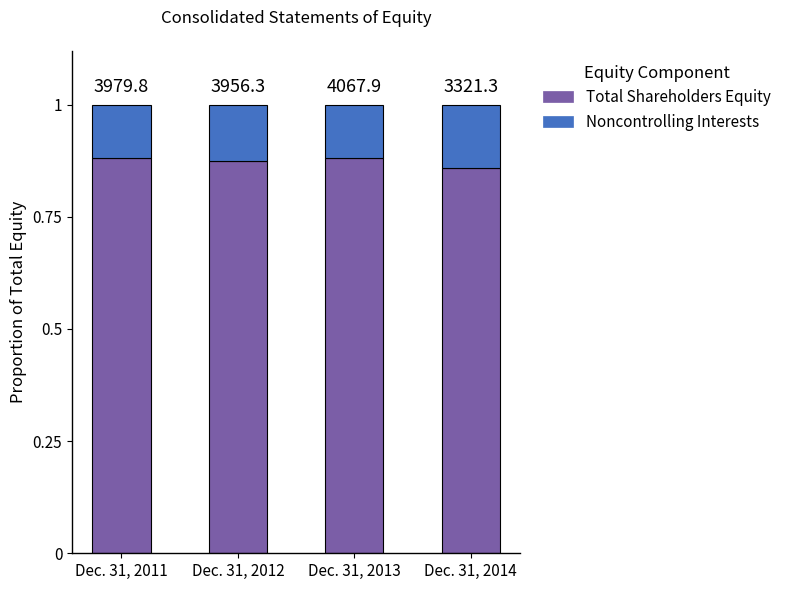

What are all the series names shown in the legend?

Total Shareholders Equity, Noncontrolling Interests